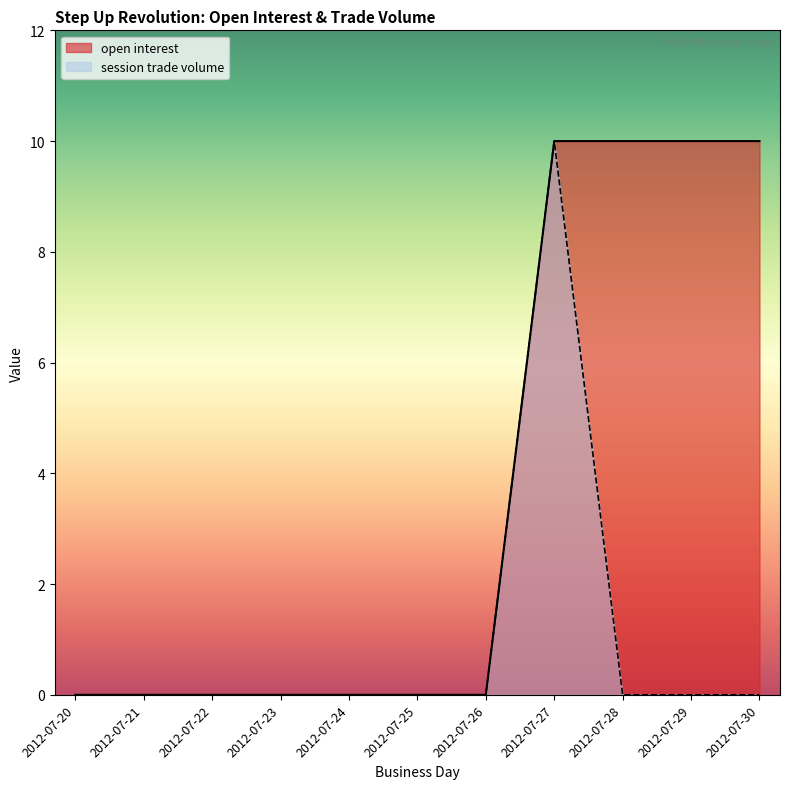

True or false: session trade volume and open interest intersect in this chart.

False